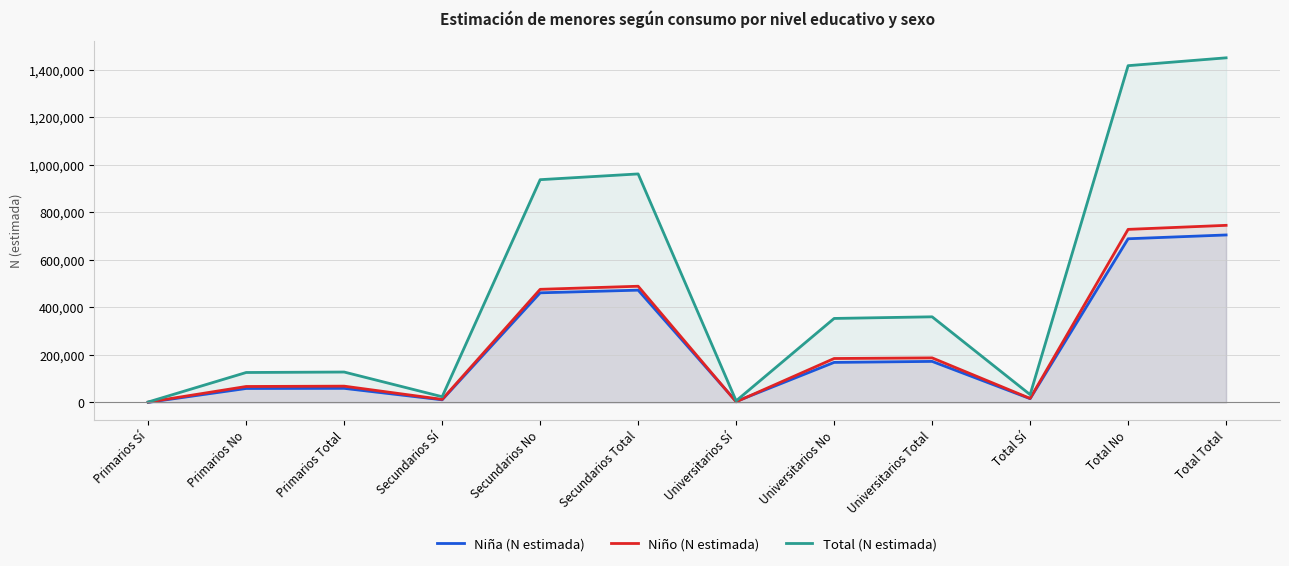

What are all the series names shown in the legend?

Niña (N estimada), Niño (N estimada), Total (N estimada)